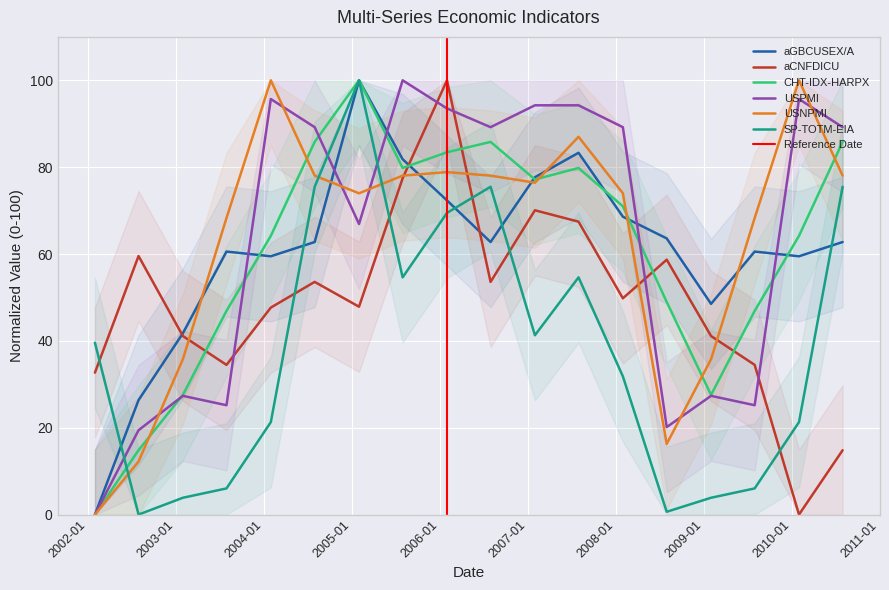

At how many categories does at least one series exceed 38?

18